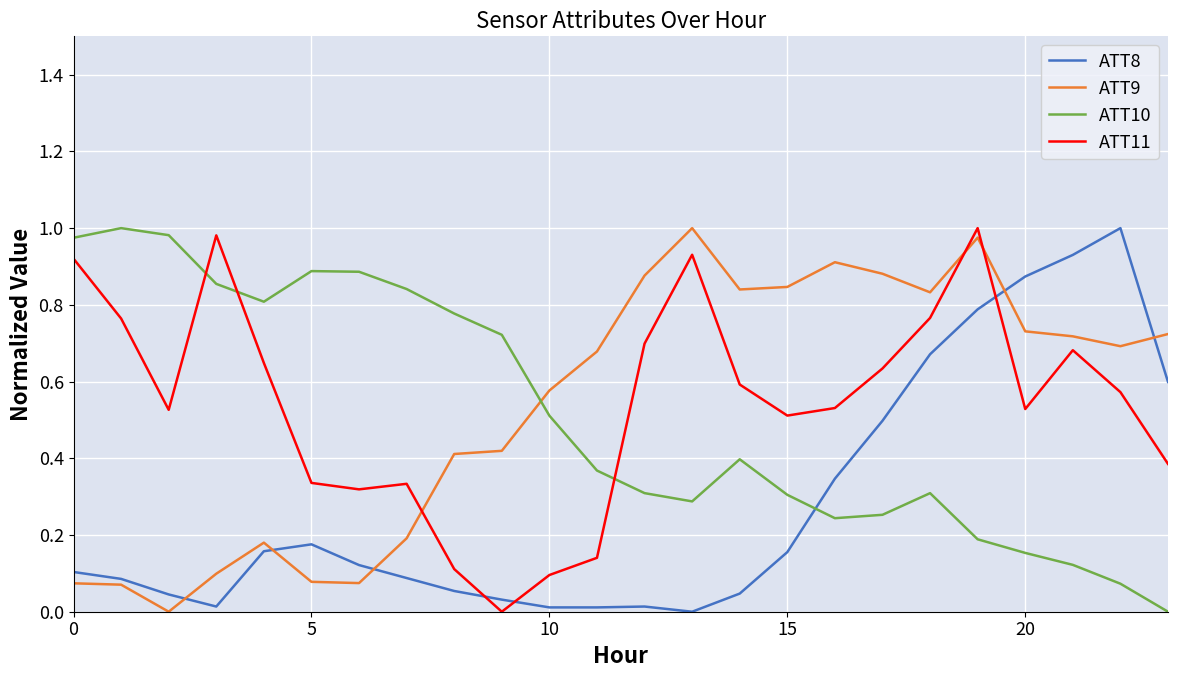

Which series ends up on top after the final intersection of ATT8 and ATT9?

ATT9